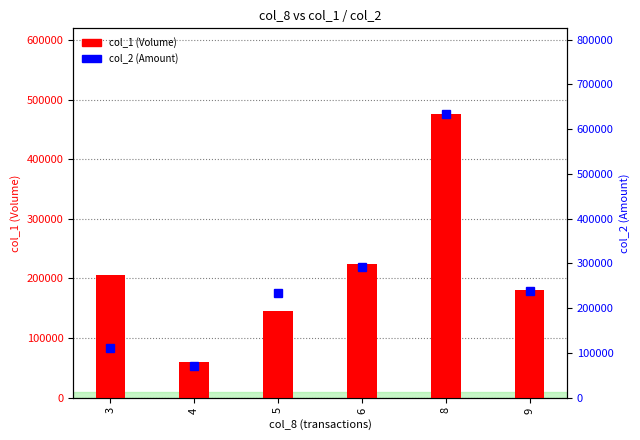

Rank the series by their average value, from highest to lowest.

col_2 (Amount), col_1 (Volume)